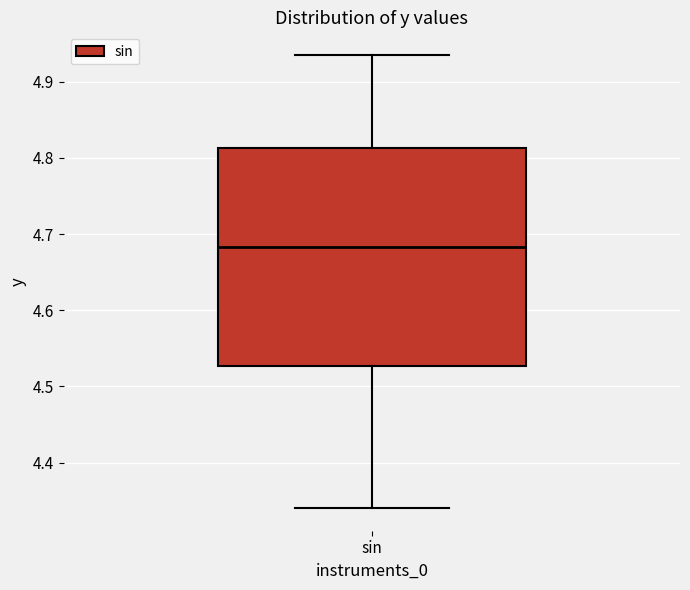

Transcribe this box plot: give where the median line is, the range the box spans, and where the two whiskers end, as read against the y-axis. The values are not printed on the chart, so give them approximately, as read against the axis.

median 4.68, box 4.53 to 4.81, whiskers 4.34 to 4.94